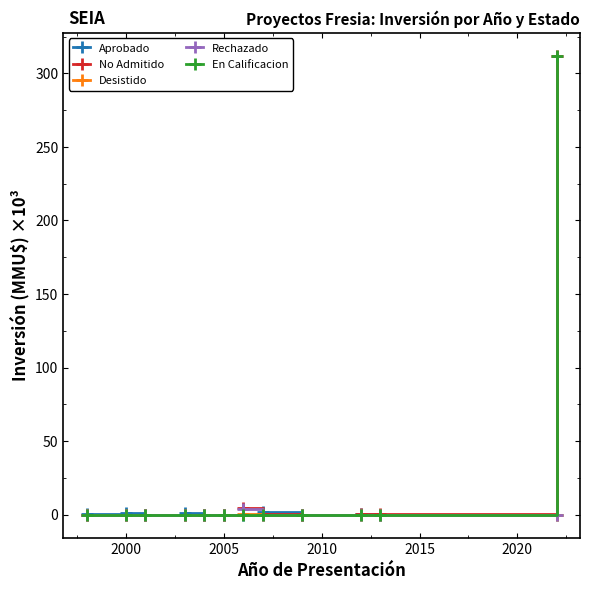

What is the average value of the No Admitido series?

26.4